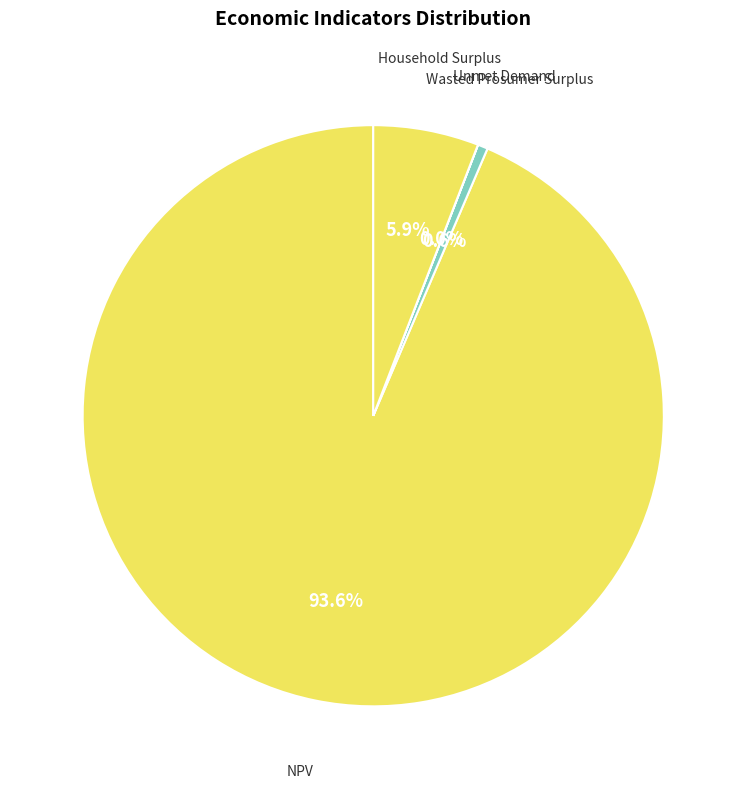

Between Household Surplus and NPV, which is larger?

NPV